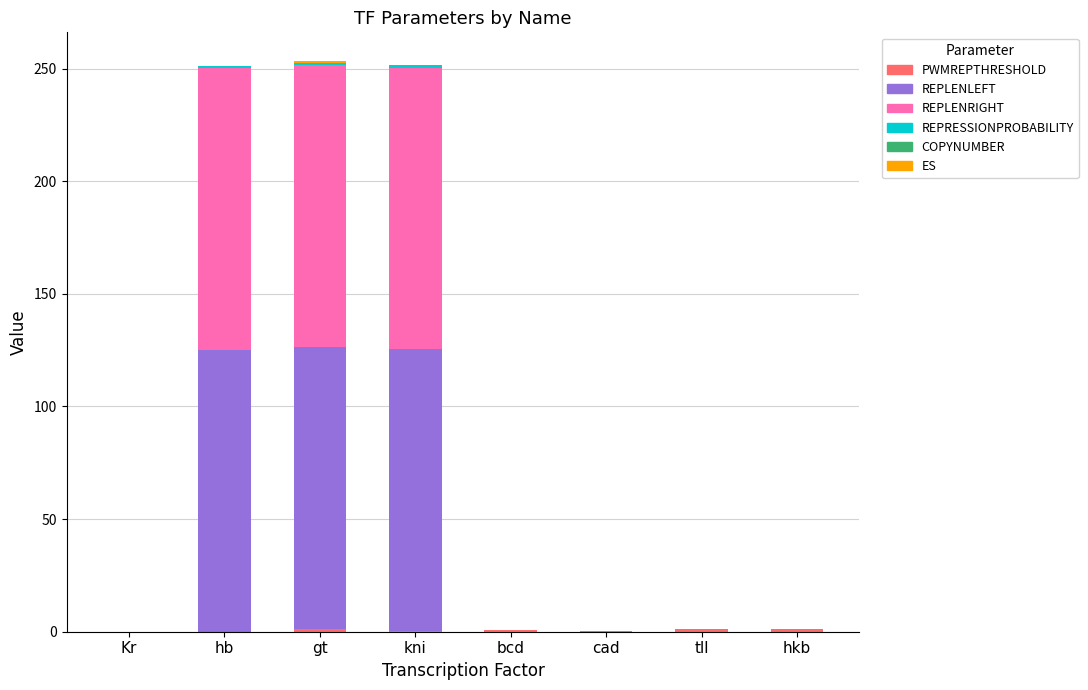

Does the chart contain stacked bars?

Yes